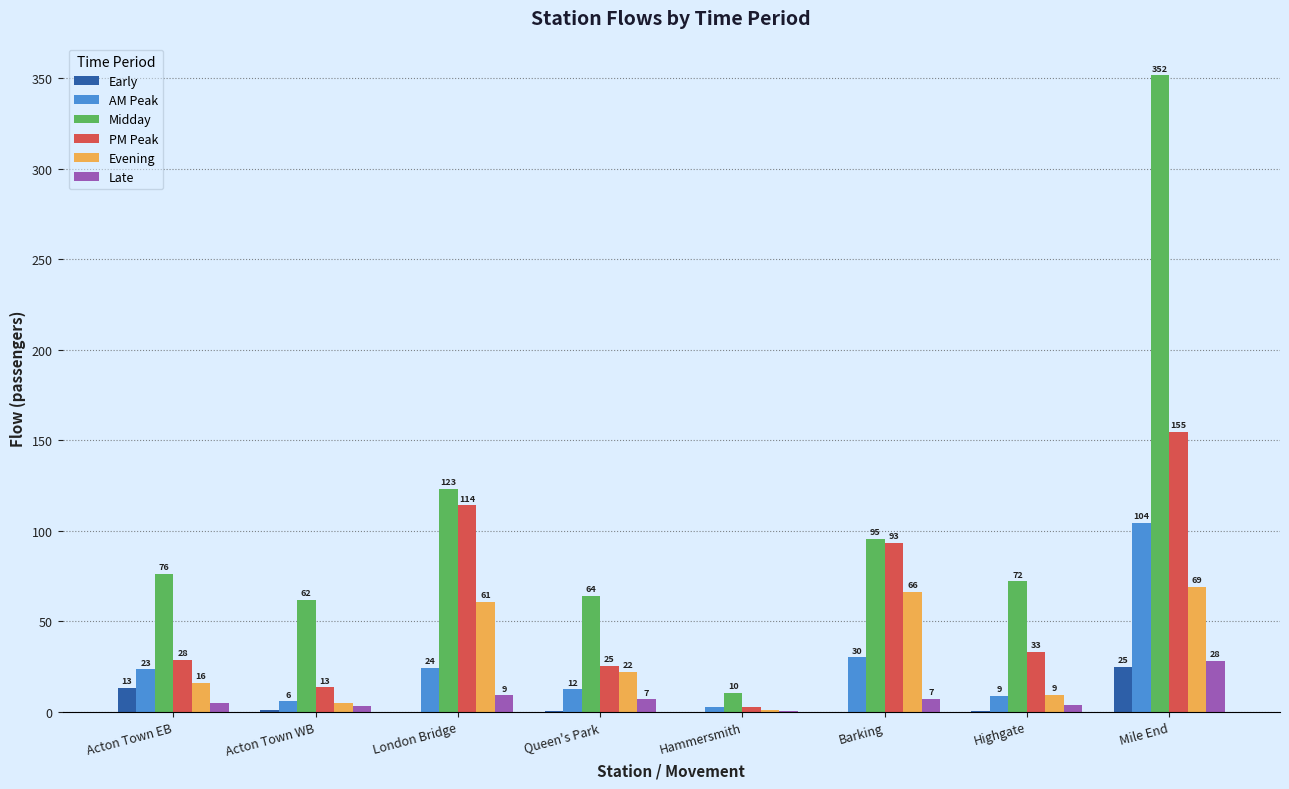

At which category is the sum across all series the highest?

Mile End